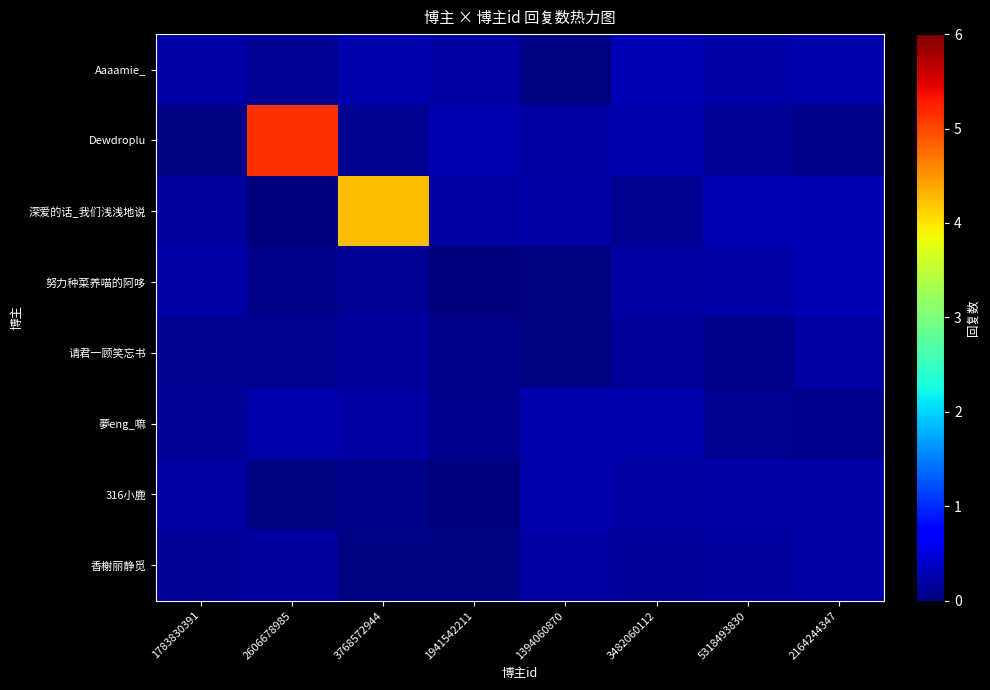

Reading left to right, what are all the values shown in this chart?

Aaaamie_: 1783830391=0.2	2606678985=0.1	3768572944=0.3	1941542211=0.2	1394060870=0.0	3482060112=0.3	5318493830=0.2	2164244347=0.2
Dewdroplu: 1783830391=0.0	2606678985=5.1	3768572944=0.1	1941542211=0.3	1394060870=0.2	3482060112=0.2	5318493830=0.1	2164244347=0.1
深爱的话_我们浅浅地说: 1783830391=0.2	2606678985=0.0	3768572944=4.2	1941542211=0.2	1394060870=0.2	3482060112=0.1	5318493830=0.3	2164244347=0.3
努力种菜养喵的阿哆: 1783830391=0.2	2606678985=0.1	3768572944=0.1	1941542211=0.0	1394060870=0.0	3482060112=0.2	5318493830=0.2	2164244347=0.3
请君一顾笑忘书: 1783830391=0.1	2606678985=0.1	3768572944=0.1	1941542211=0.1	1394060870=0.0	3482060112=0.1	5318493830=0.1	2164244347=0.2
夢eng_嘛: 1783830391=0.1	2606678985=0.2	3768572944=0.2	1941542211=0.1	1394060870=0.2	3482060112=0.2	5318493830=0.1	2164244347=0.1
316小鹿: 1783830391=0.2	2606678985=0.0	3768572944=0.1	1941542211=0.0	1394060870=0.2	3482060112=0.2	5318493830=0.2	2164244347=0.2
香榭丽静觅: 1783830391=0.1	2606678985=0.2	3768572944=0.0	1941542211=0.0	1394060870=0.2	3482060112=0.1	5318493830=0.2	2164244347=0.2